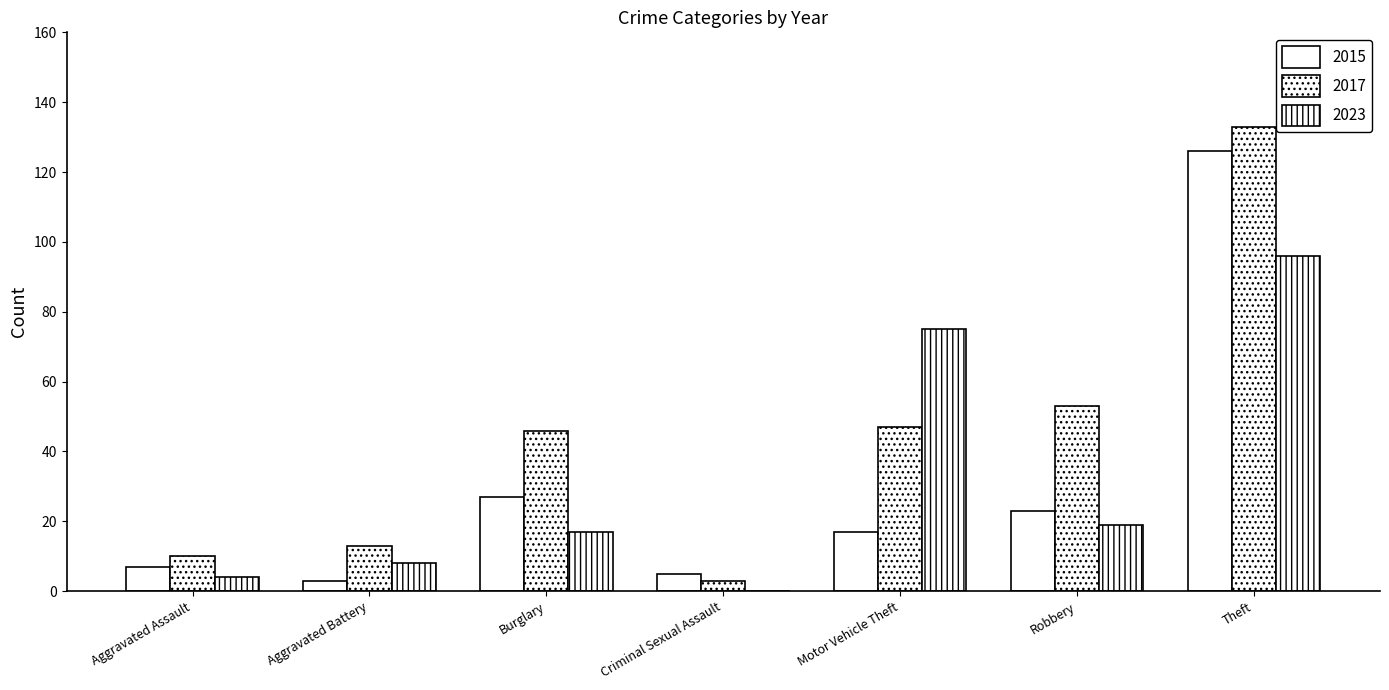

Which series has the widest spread of values?

2017